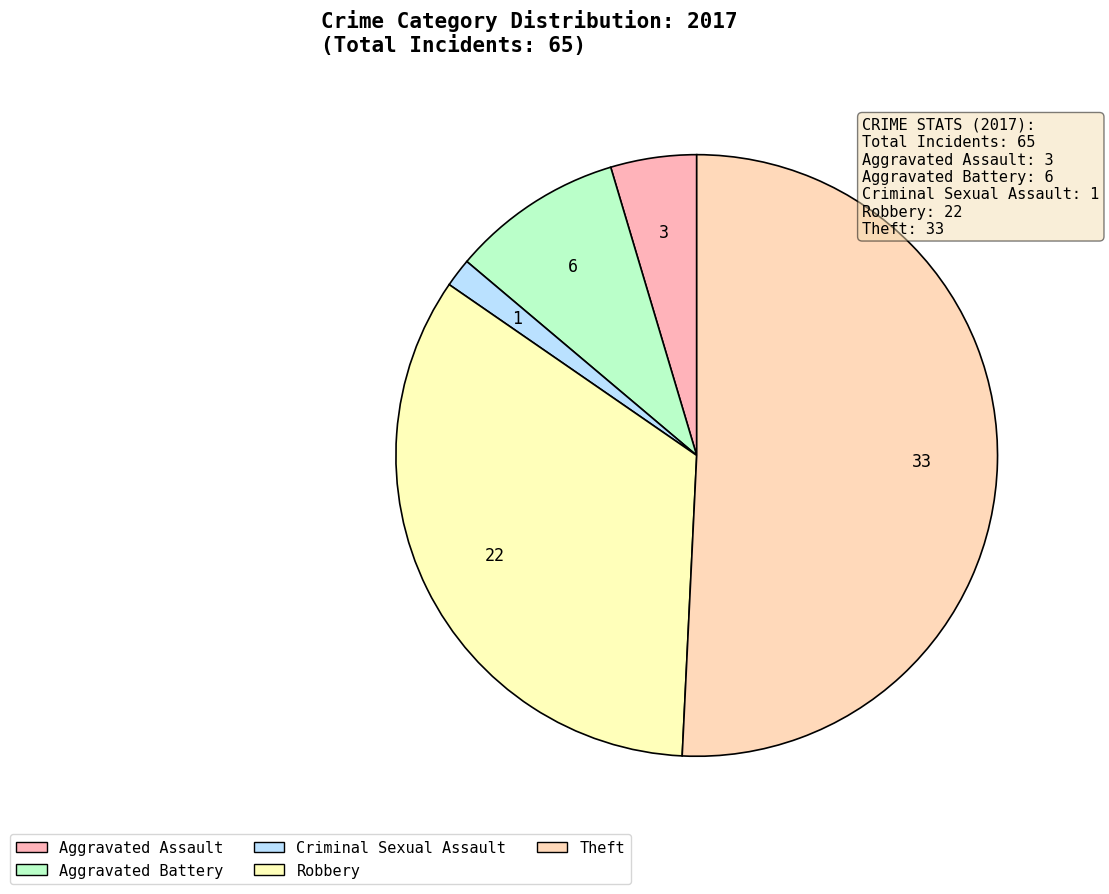

What is the ratio of the value at Aggravated Assault to the value at Theft?

0.1